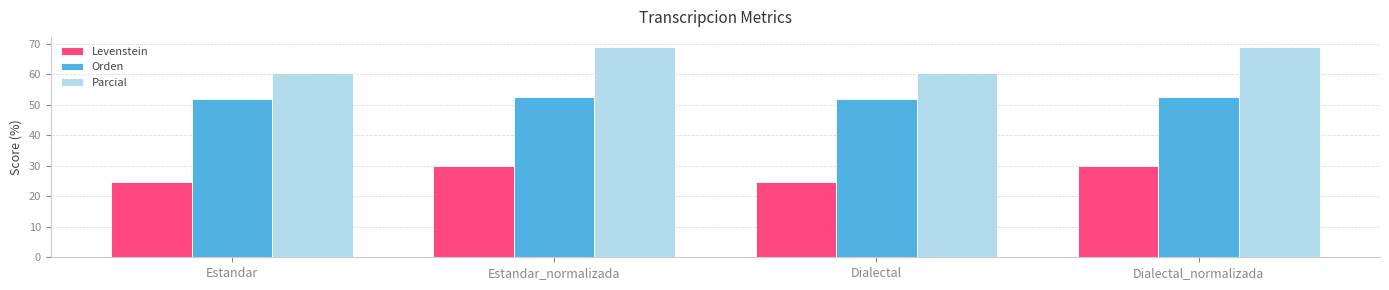

True or false: Orden has a value of 51.8 at Dialectal.

True